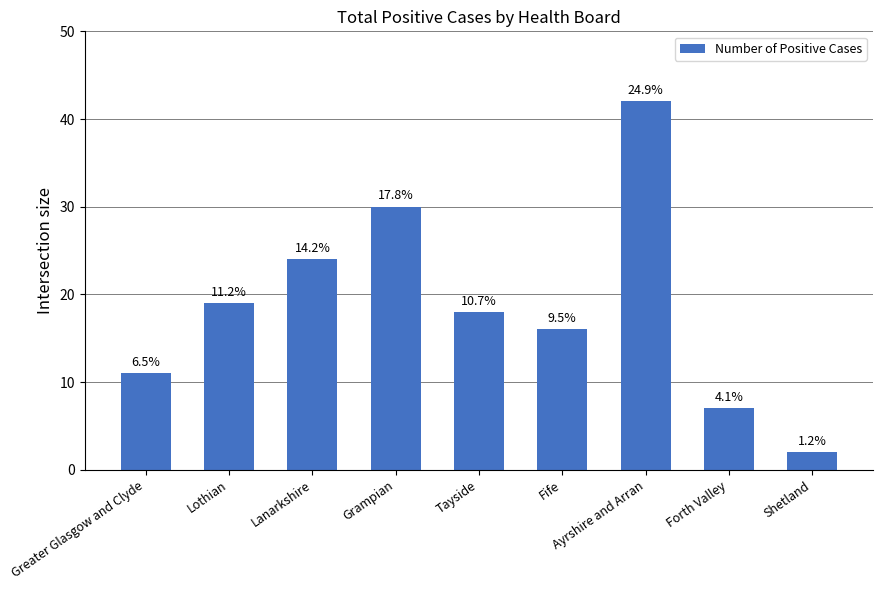

Count the values in the range 11 to 24.

5